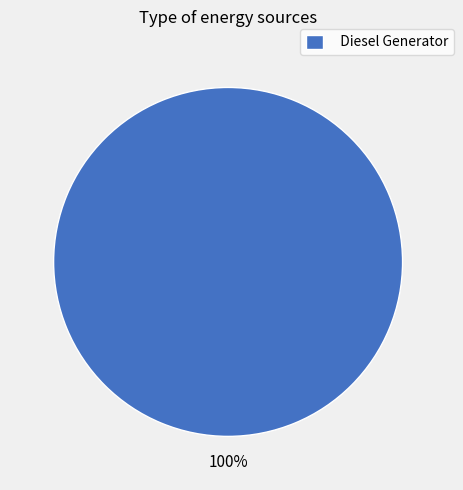

Is it true that Diesel Generator is 100% of the pie?

True